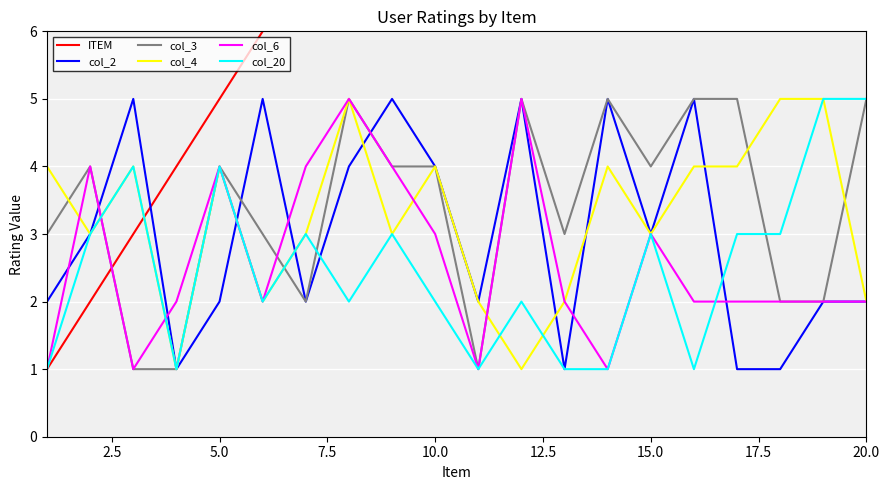

Rank the series by their maximum value, from highest to lowest.

ITEM, col_2, col_3, col_4, col_6, col_20